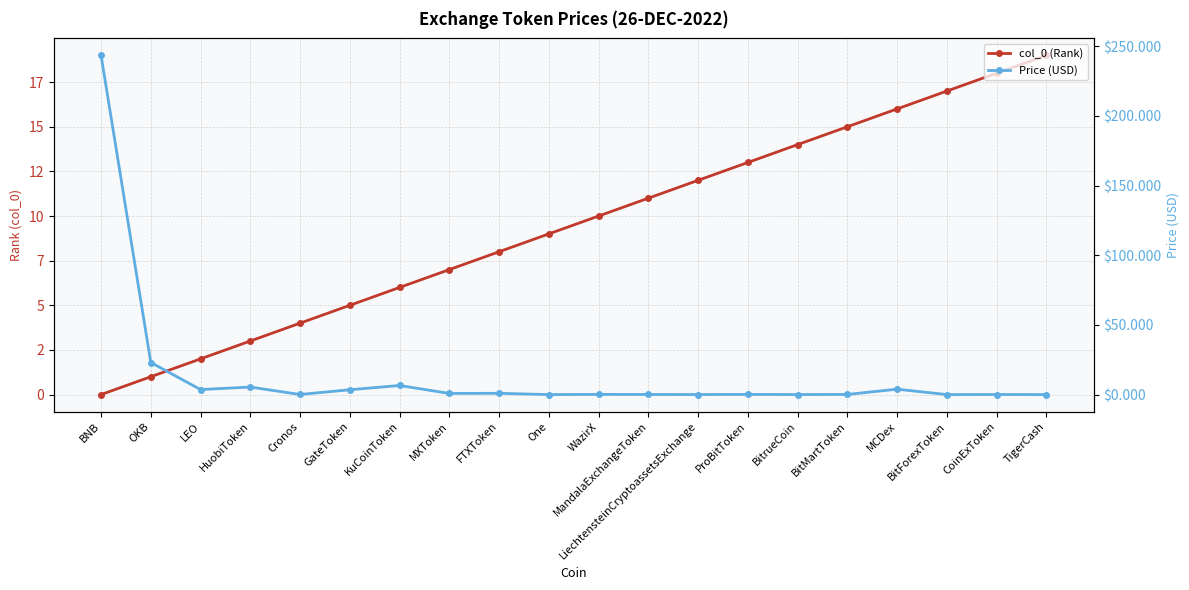

Is the value of Price (USD) at BitrueCoin greater than the value of col_0 (Rank) at OKB?

No